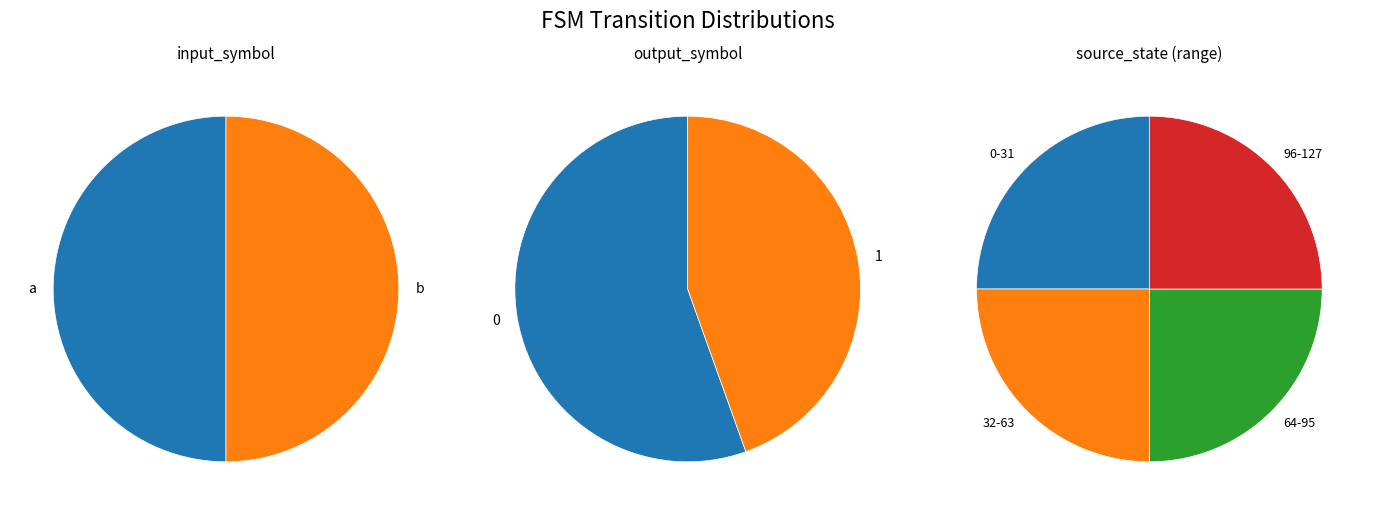

What percentage do a and b together represent?

100.0%